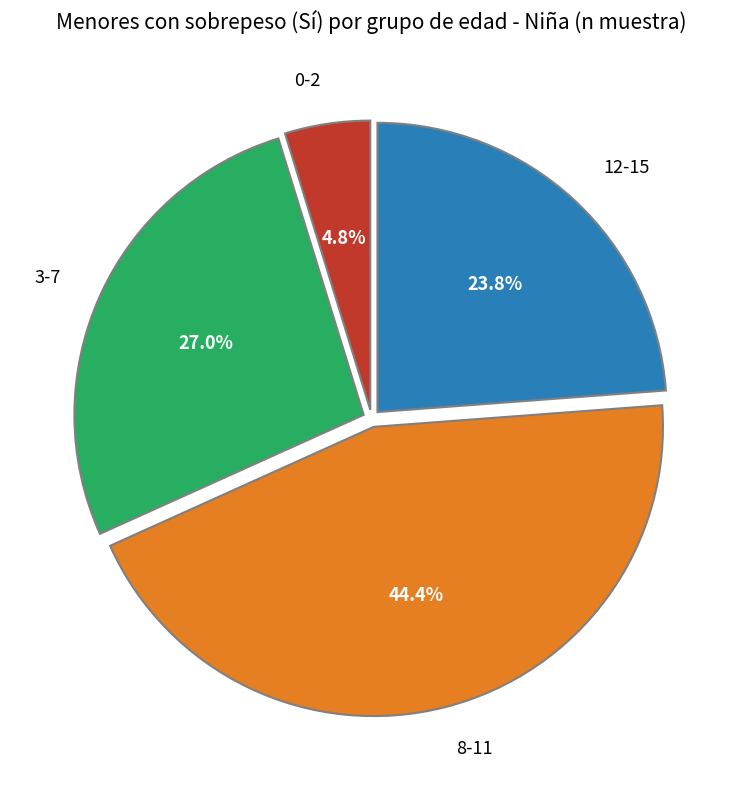

The 8-11 slice represents 44% of the pie. True or false?

True